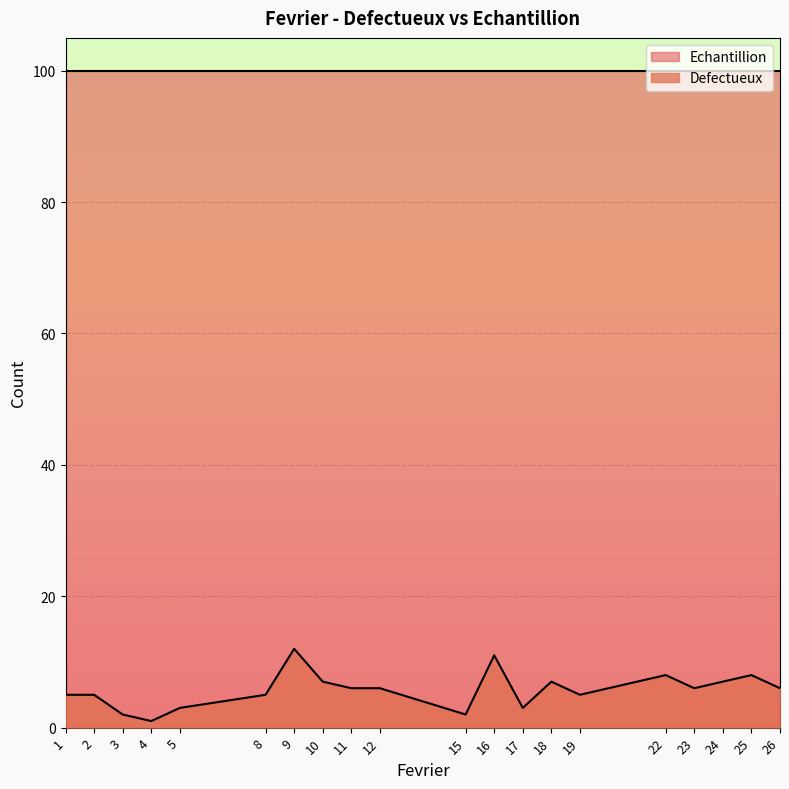

List the labels in order of value, largest first.

9, 16, 22, 25, 10, 18, 24, 11, 12, 23, 26, 1, 2, 8, 19, 5, 17, 3, 15, 4